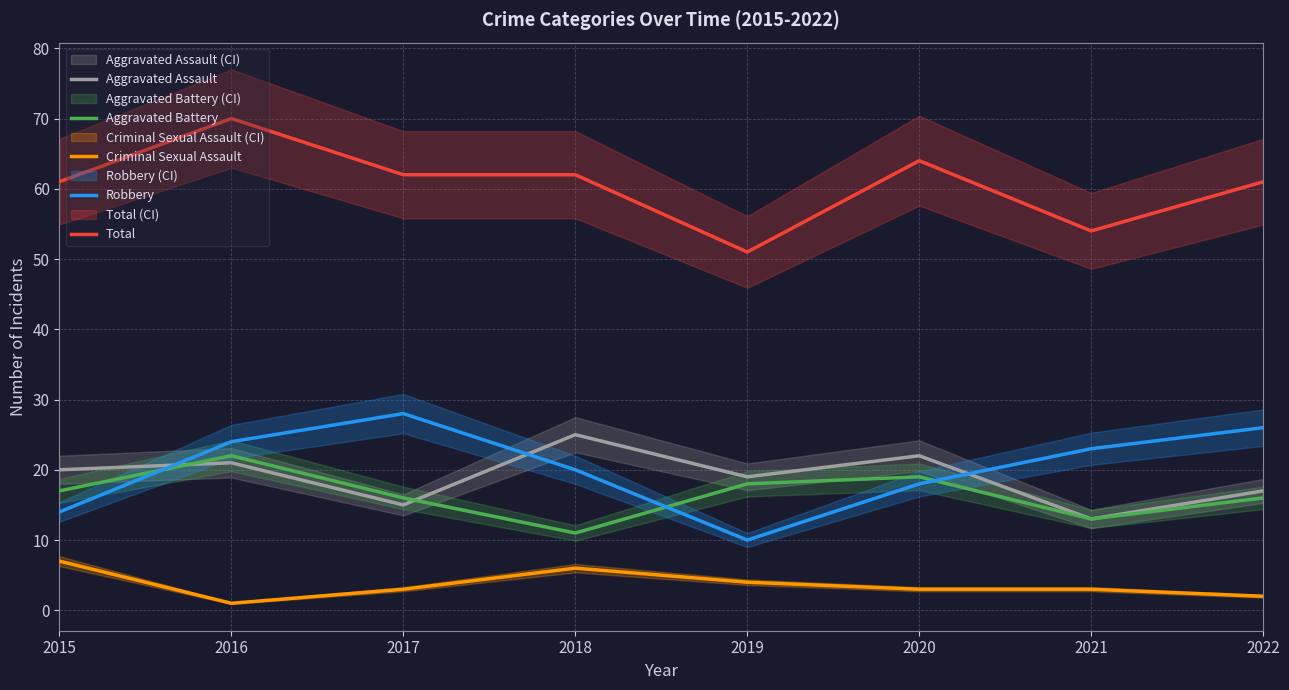

Count the Robbery values in the range 18 to 26.

5